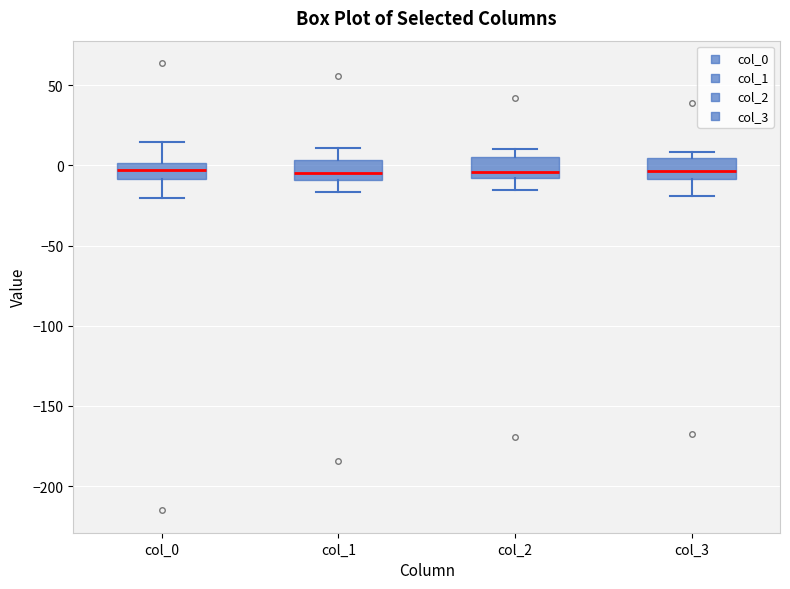

Reading left to right, transcribe this box plot: for each box, give where its median line is, the range the box spans, and where its two whiskers end, as read against the y-axis. The values are not printed on the chart, so give them approximately, as read against the axis.

col_0: median -5, box -10 to 0, whiskers -20 to 15
col_1: median -5, box -10 to 5, whiskers -15 to 10
col_2: median -5, box -10 to 5, whiskers -15 to 10
col_3: median -5, box -10 to 5, whiskers -20 to 10